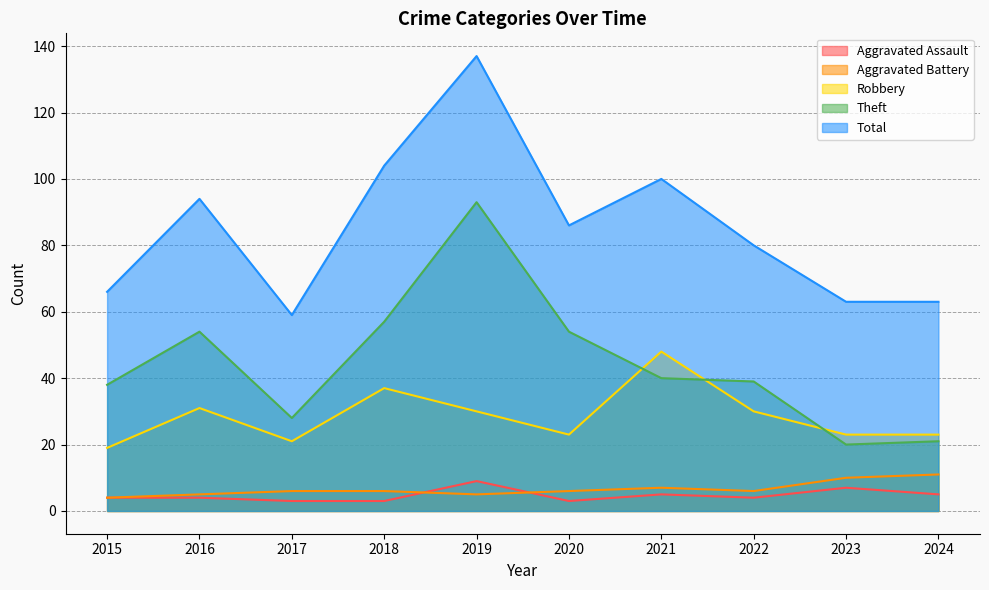

How many Aggravated Battery values are between 5 and 7?

7